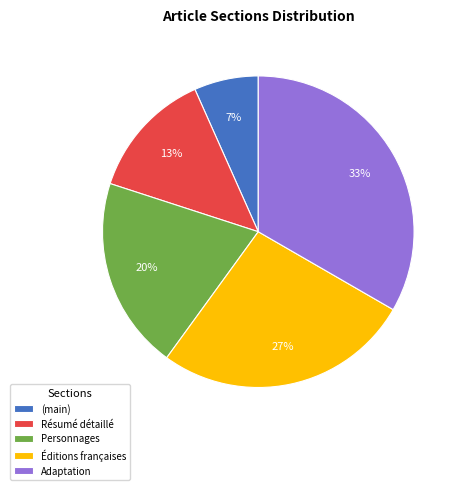

Is the sum of (main) and Résumé détaillé greater than half?

No